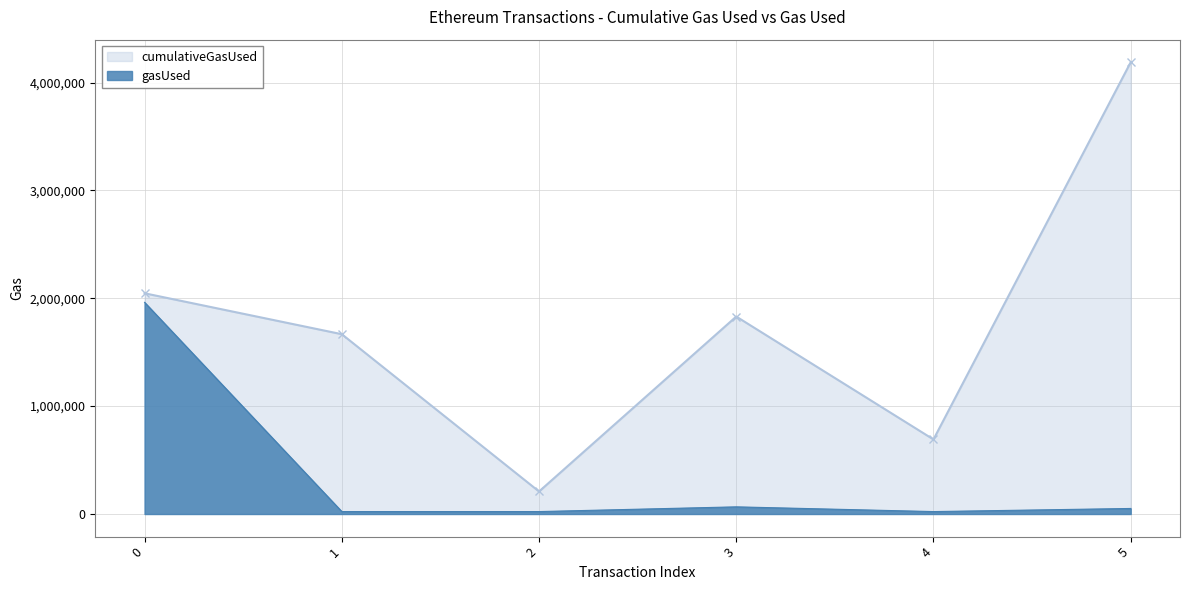

What is the highest value of the gasUsed series?

1962239